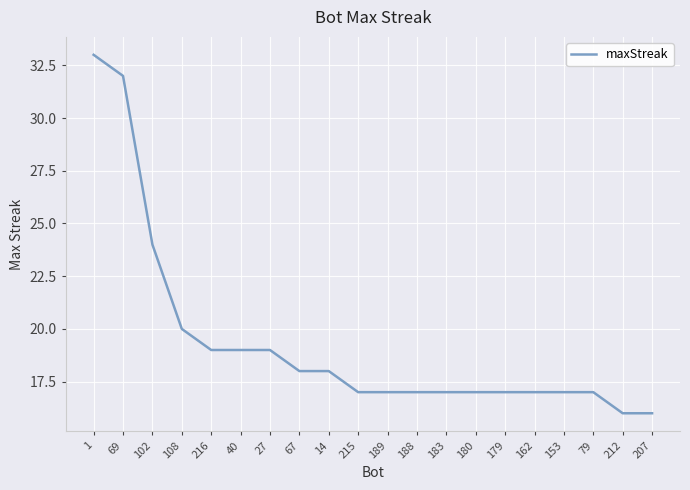

What position from the left is 180?

14